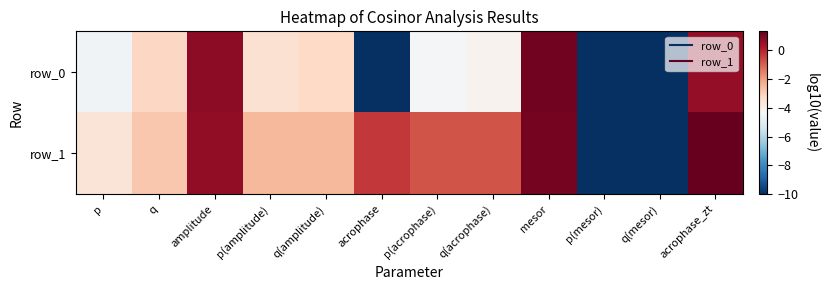

How many values in the row_0 series are below -3?

9